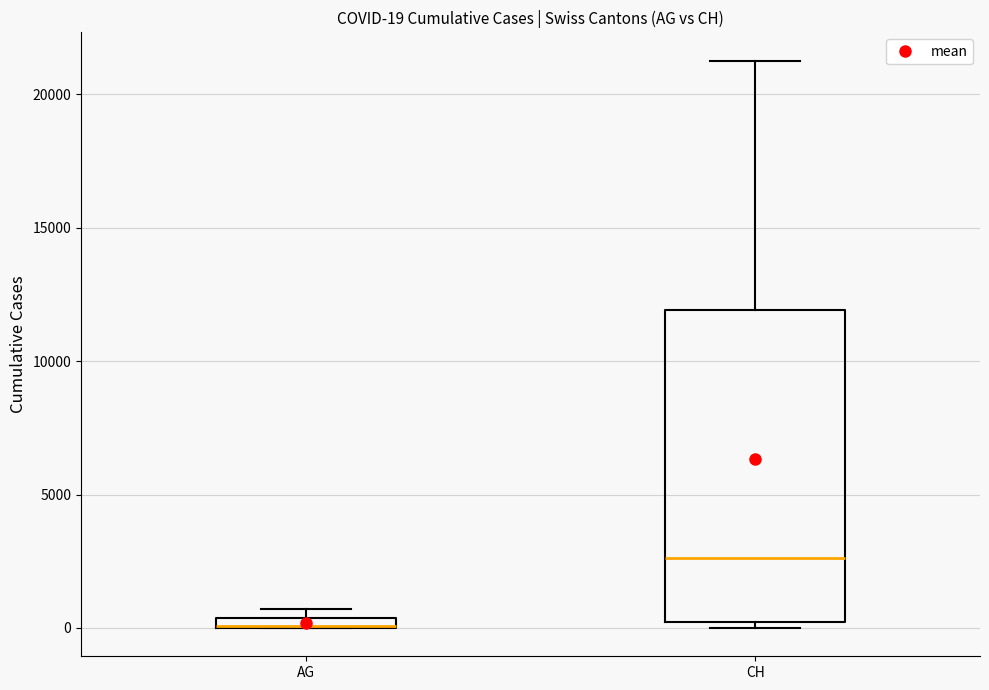

Which box is the tallest, from its lower edge to its upper edge?

CH